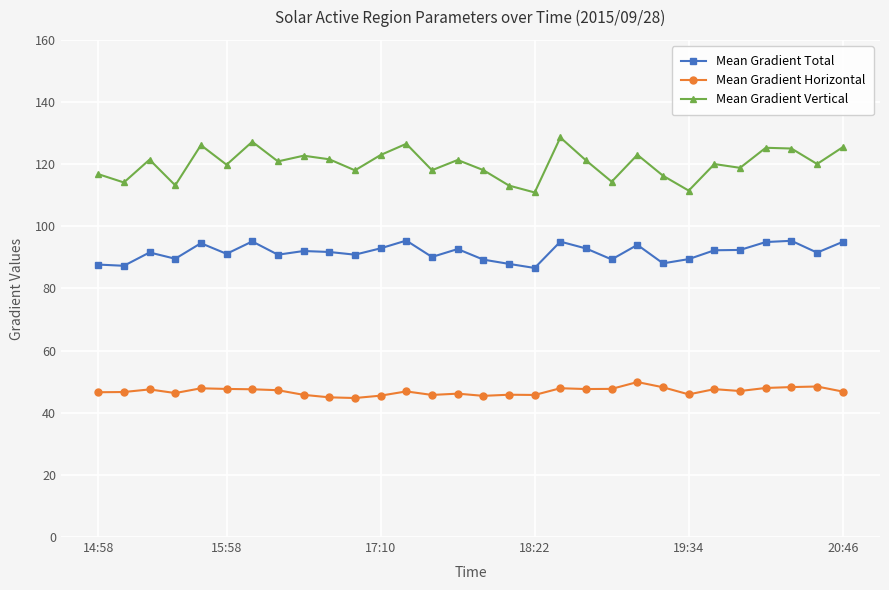

How many data points does each series have?

30